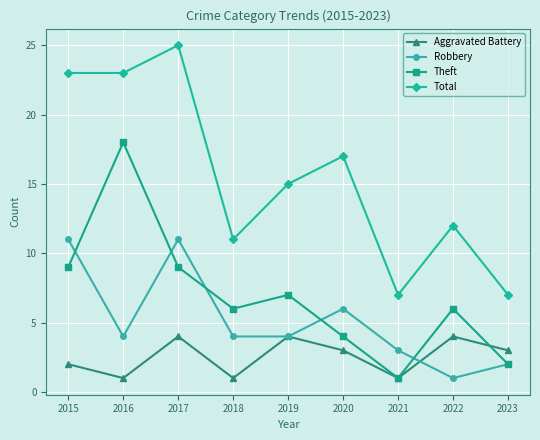

Reading left to right, what are all the values shown in this chart?

Aggravated Battery: 2015=2	2016=1	2017=4	2018=1	2019=4	2020=3	2021=1	2022=4	2023=3
Robbery: 2015=11	2016=4	2017=11	2018=4	2019=4	2020=6	2021=3	2022=1	2023=2
Theft: 2015=9	2016=18	2017=9	2018=6	2019=7	2020=4	2021=1	2022=6	2023=2
Total: 2015=23	2016=23	2017=25	2018=11	2019=15	2020=17	2021=7	2022=12	2023=7